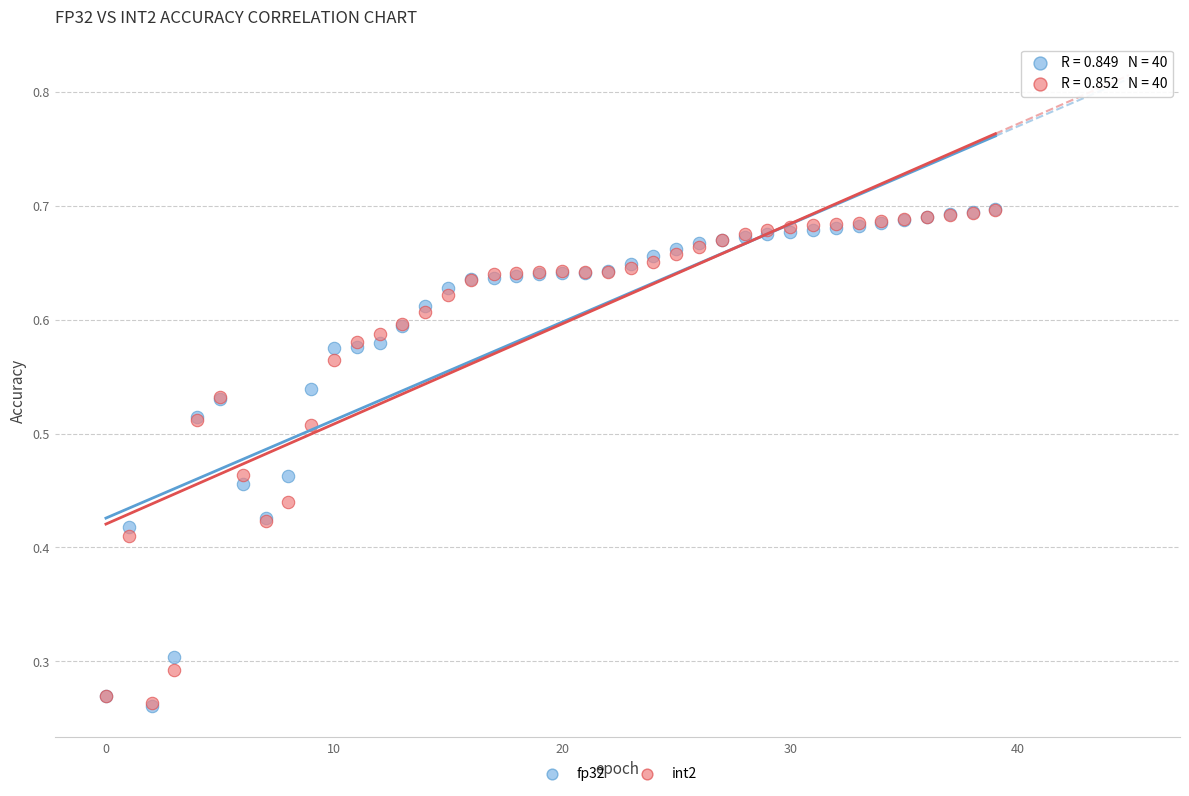

What are all the series names shown in the legend?

fp32, int2